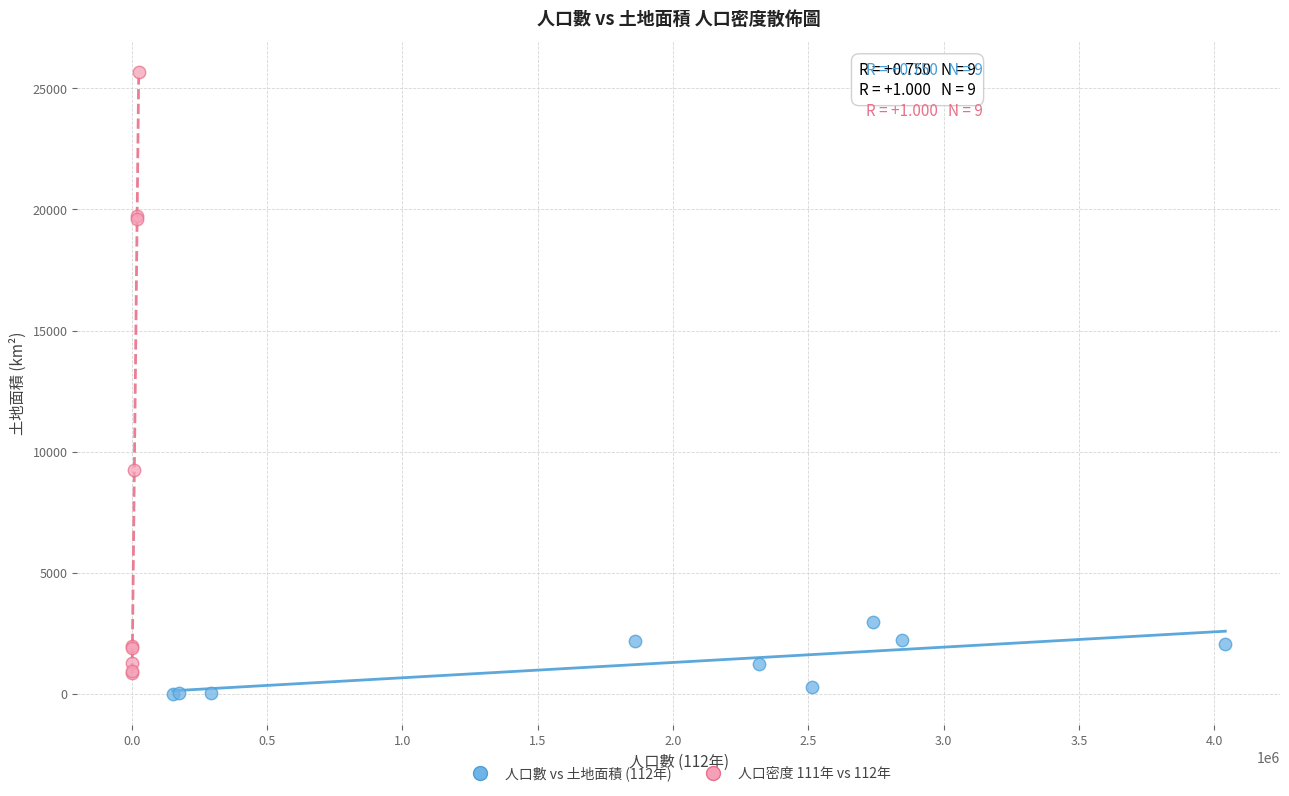

Which series has the widest spread of Y values?

人口密度 111年 vs 112年